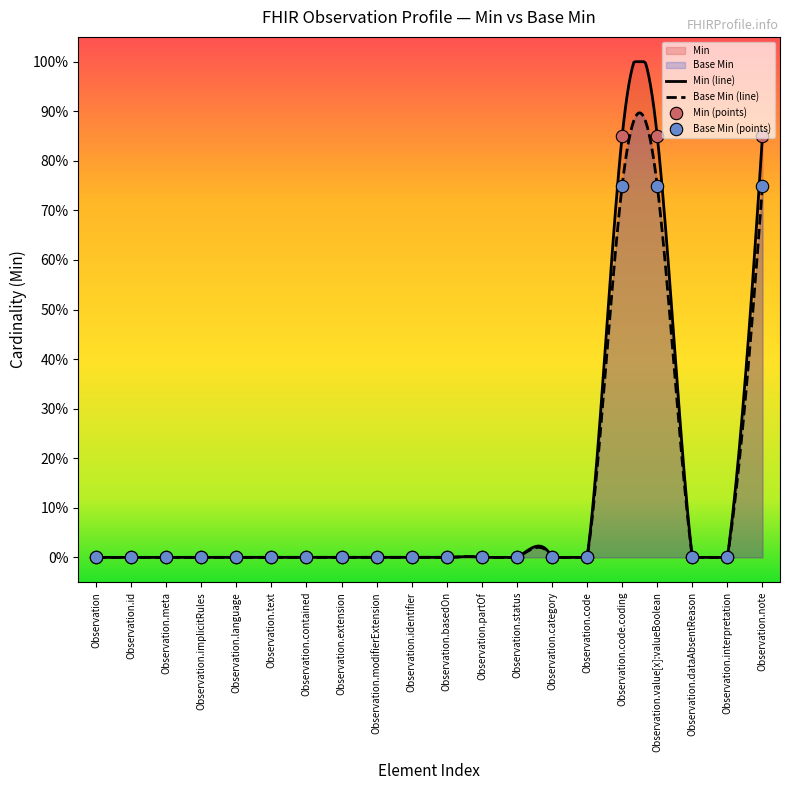

Which series contains the lowest Y value?

Min